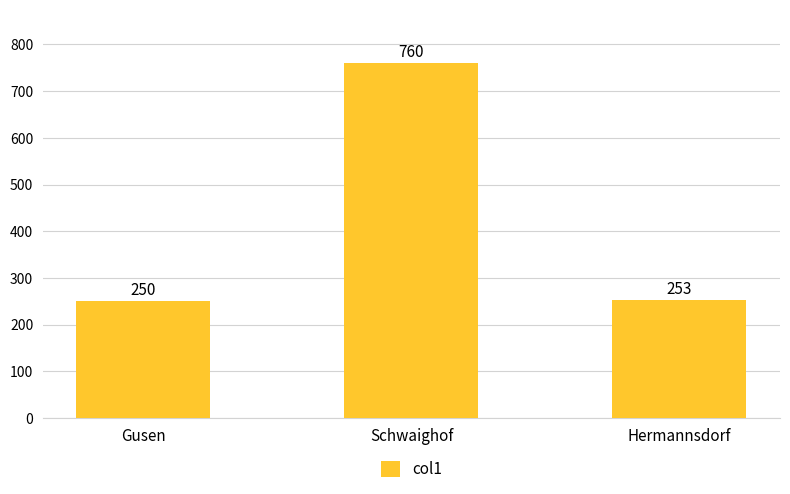

What is the change in value from Gusen to Schwaighof?

+510